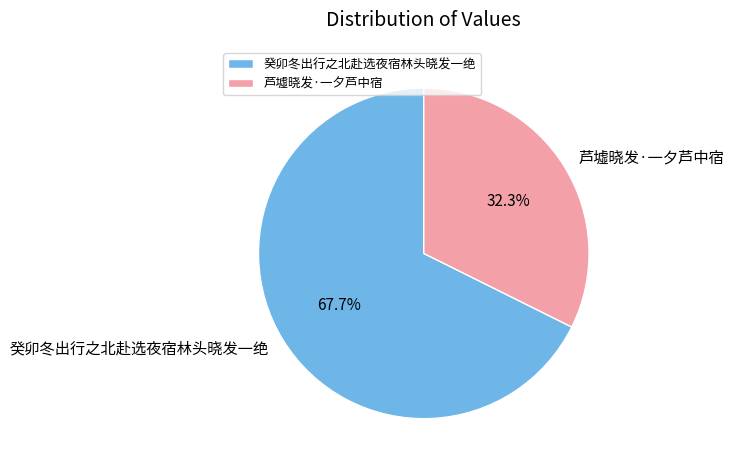

How many slices are in this pie chart?

2